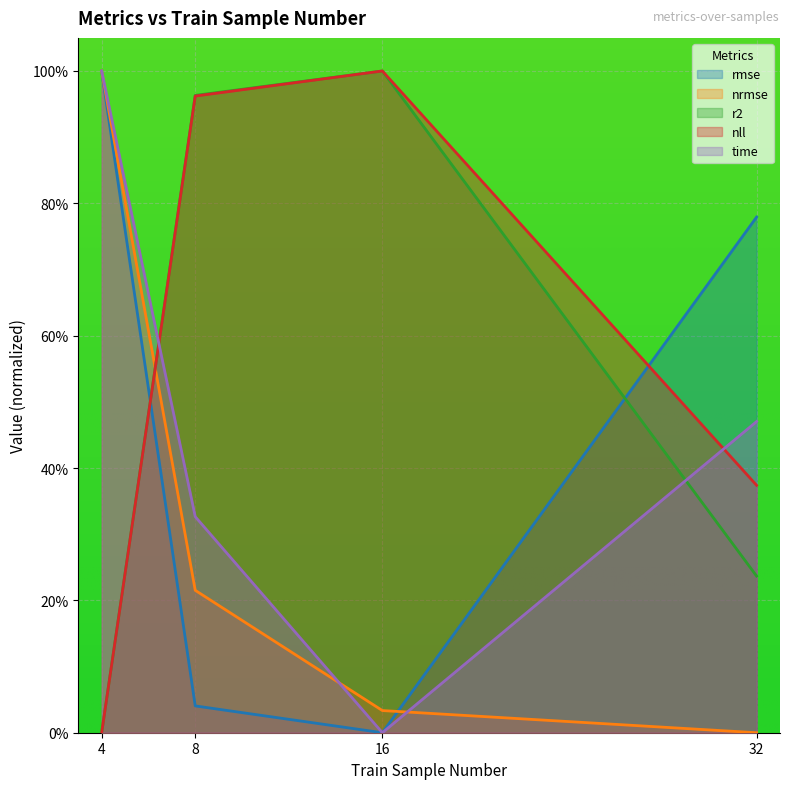

Rank the categories by time value from highest to lowest.

4, 32, 8, 16